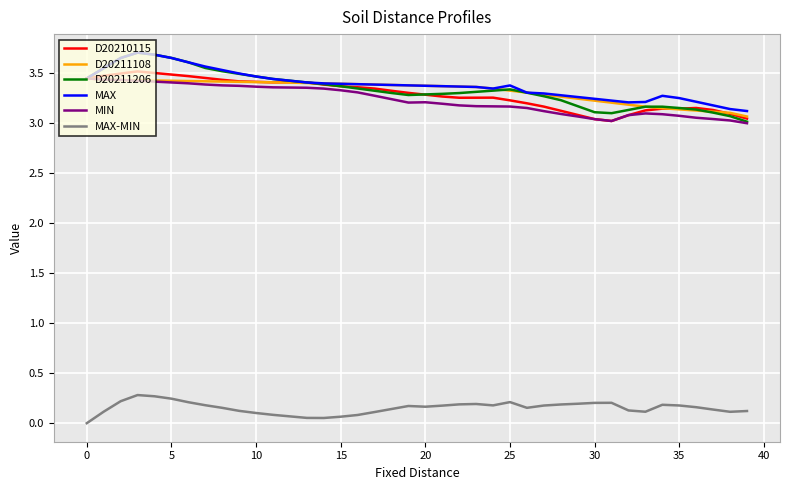

Which series has the largest range (max minus min)?

D20211206